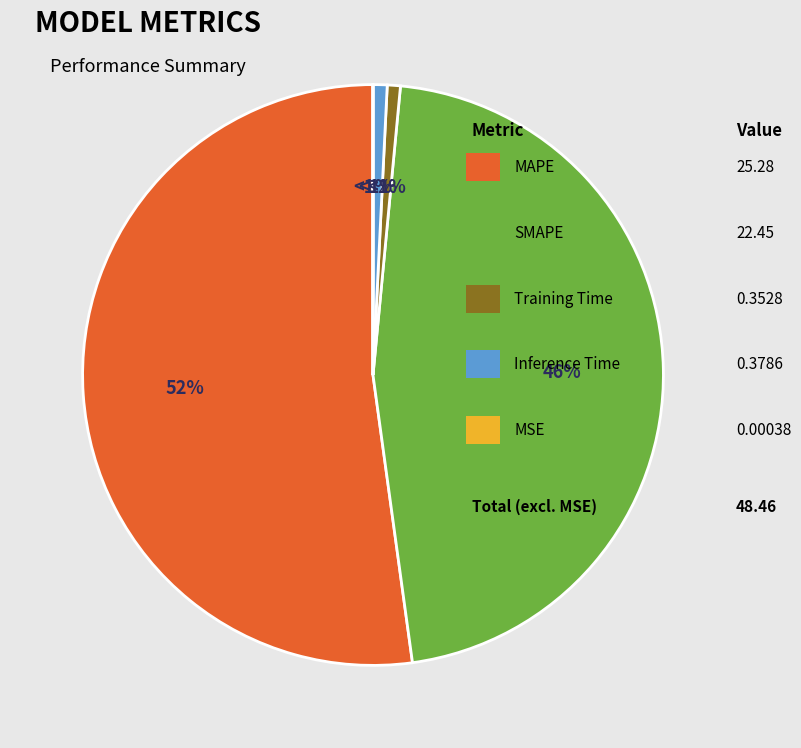

To the nearest percent, what percentage of the pie is MAPE?

52%